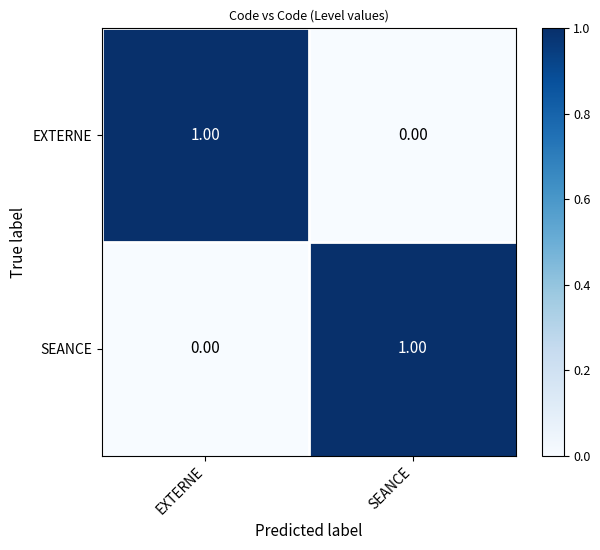

Rank the series at SEANCE from lowest to highest value.

EXTERNE, SEANCE